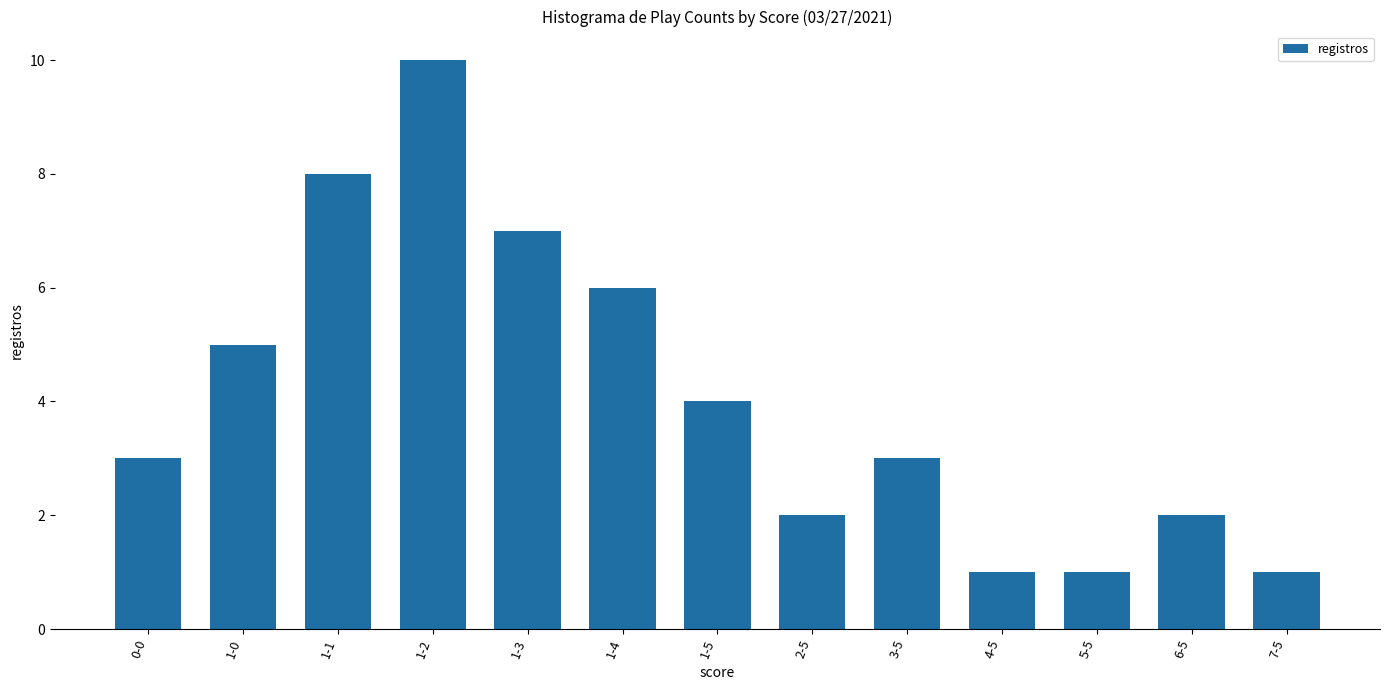

What is the difference between the second highest and minimum values?

7